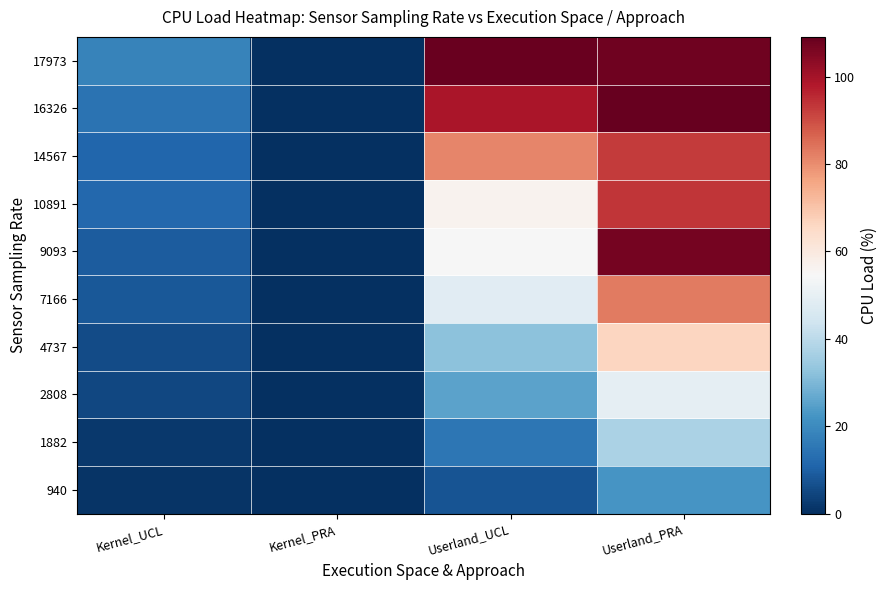

At which category is the sum across all series the highest?

Userland_PRA